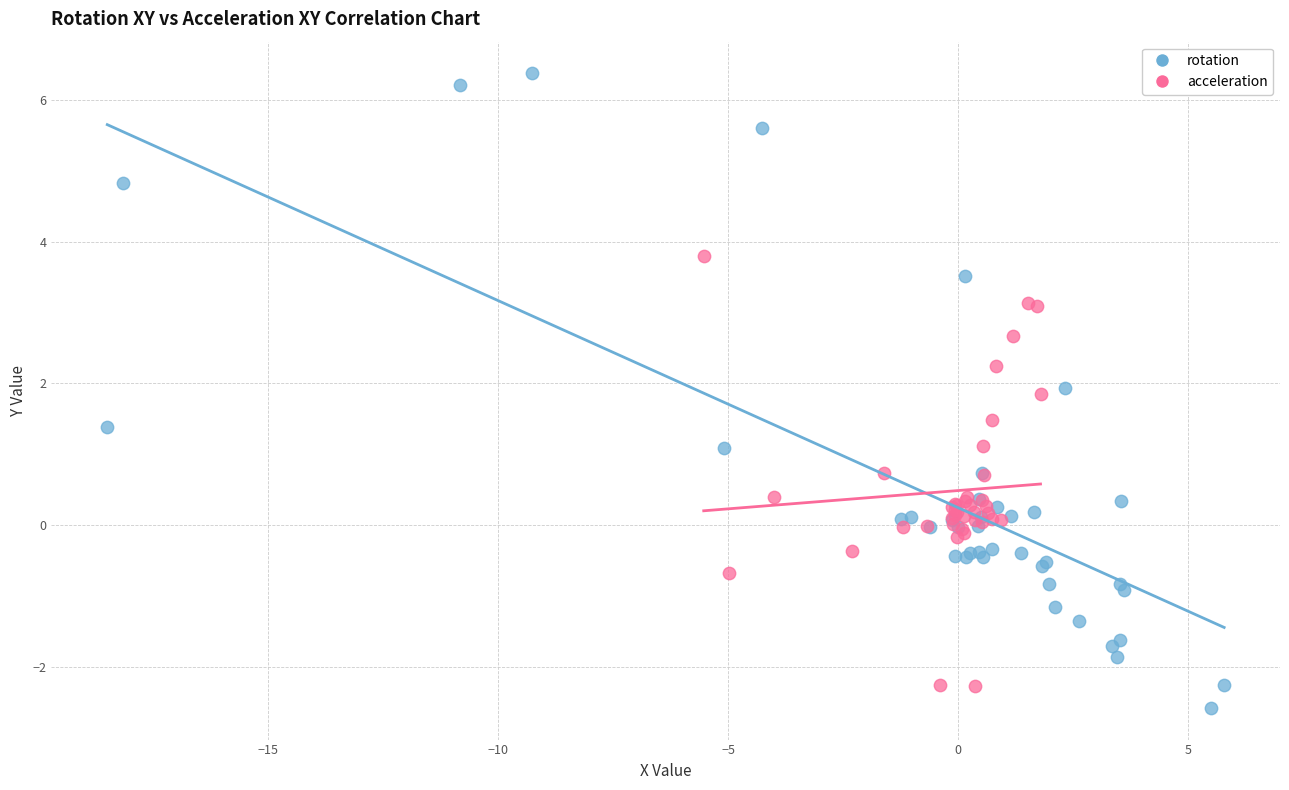

Which series reaches the maximum Y coordinate?

rotation